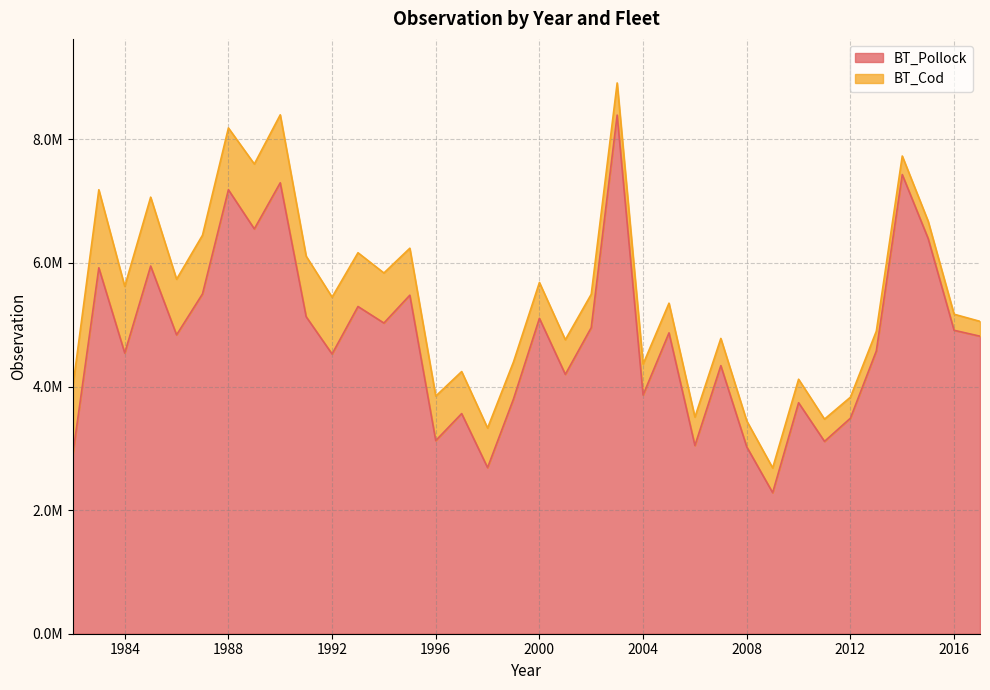

What are all the series names shown in the legend?

BT_Pollock, BT_Cod